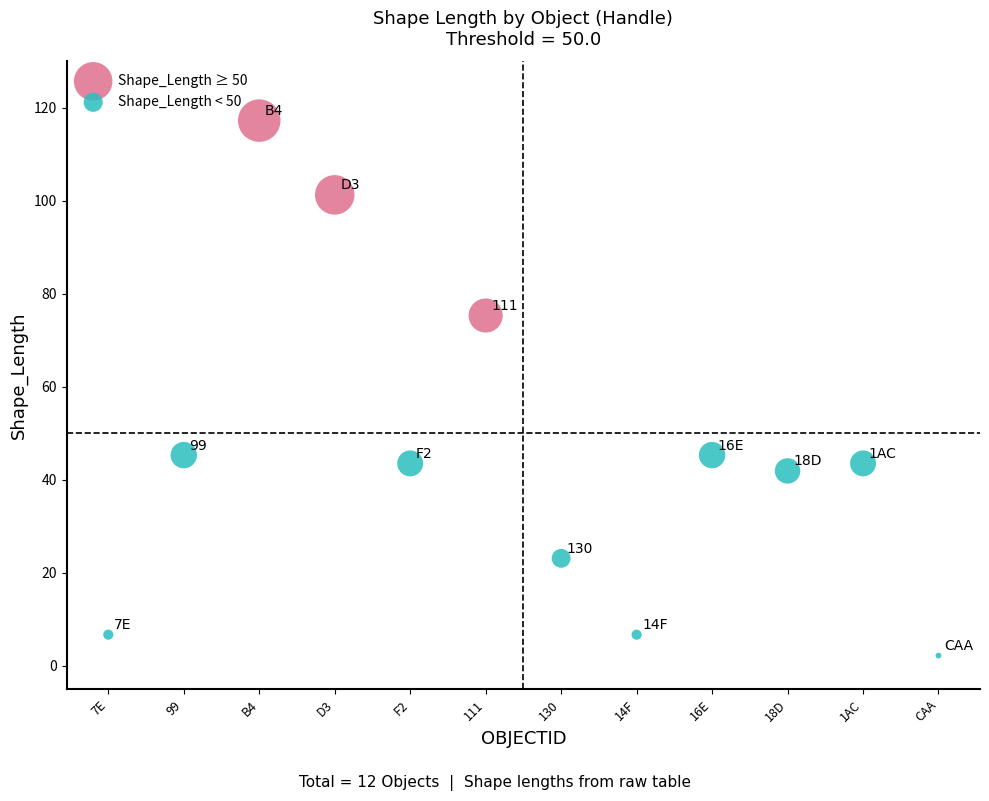

Which series reaches the maximum Y coordinate?

Shape_Length ≥ 50